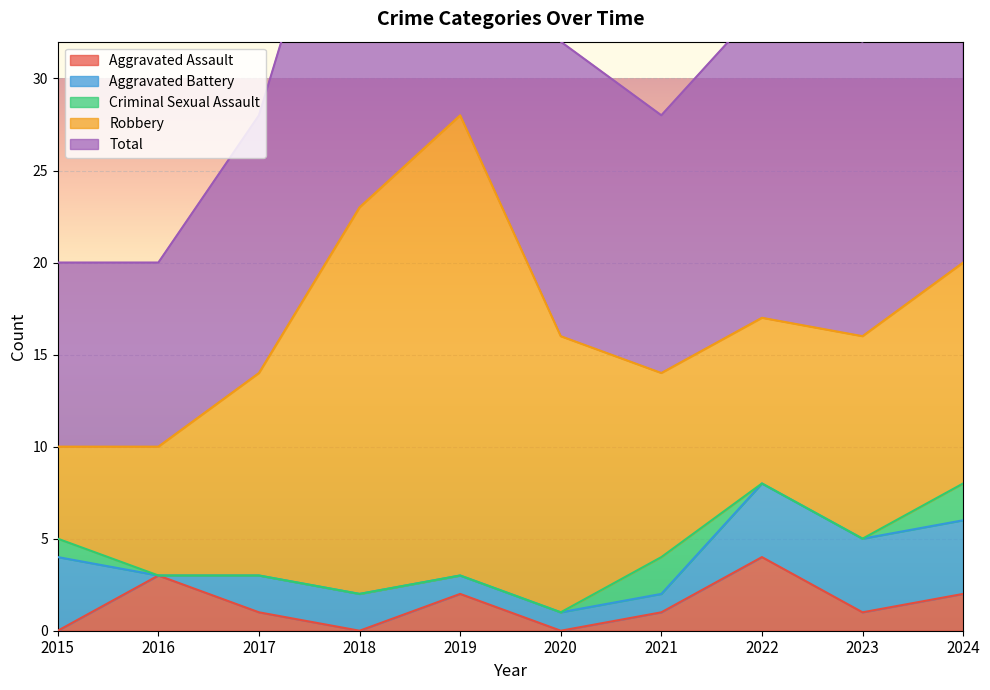

At which label does Aggravated Assault reach its peak?

2022